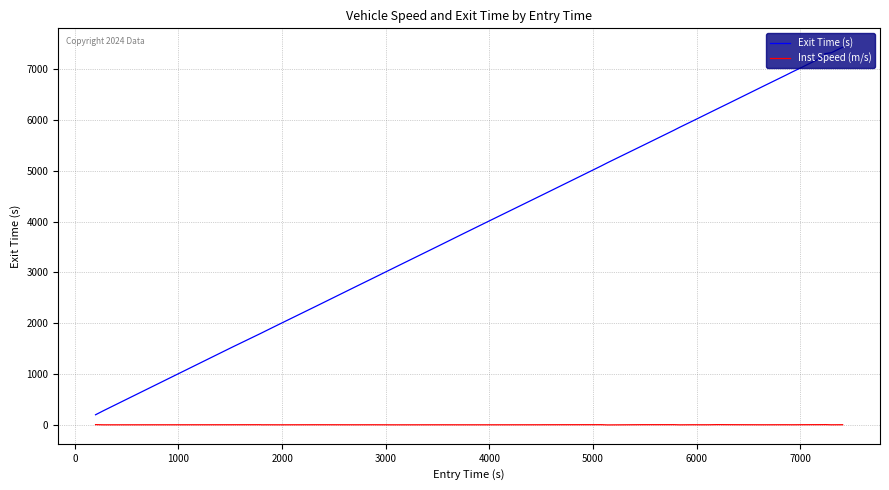

True or false: Inst Speed (m/s) and Exit Time (s) cross at least once.

False